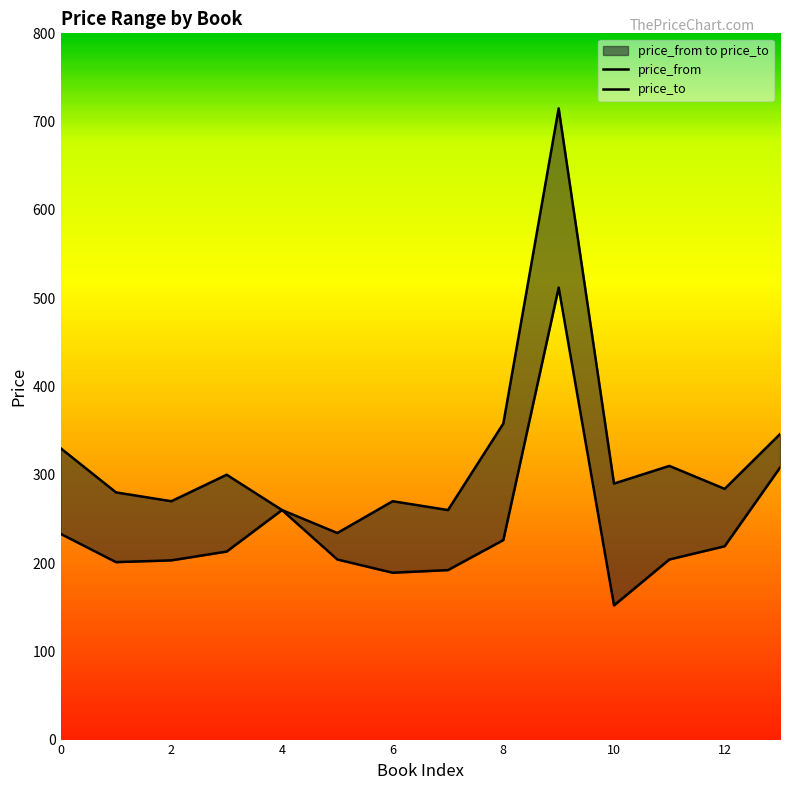

Is this an area chart (filled region under the line)?

No